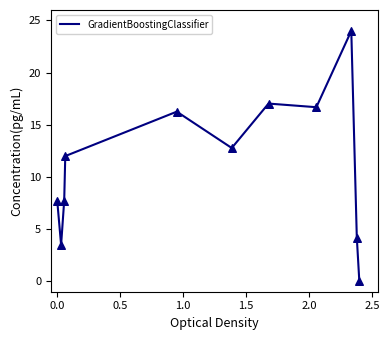

What is the maximum value shown in the chart?

24.0